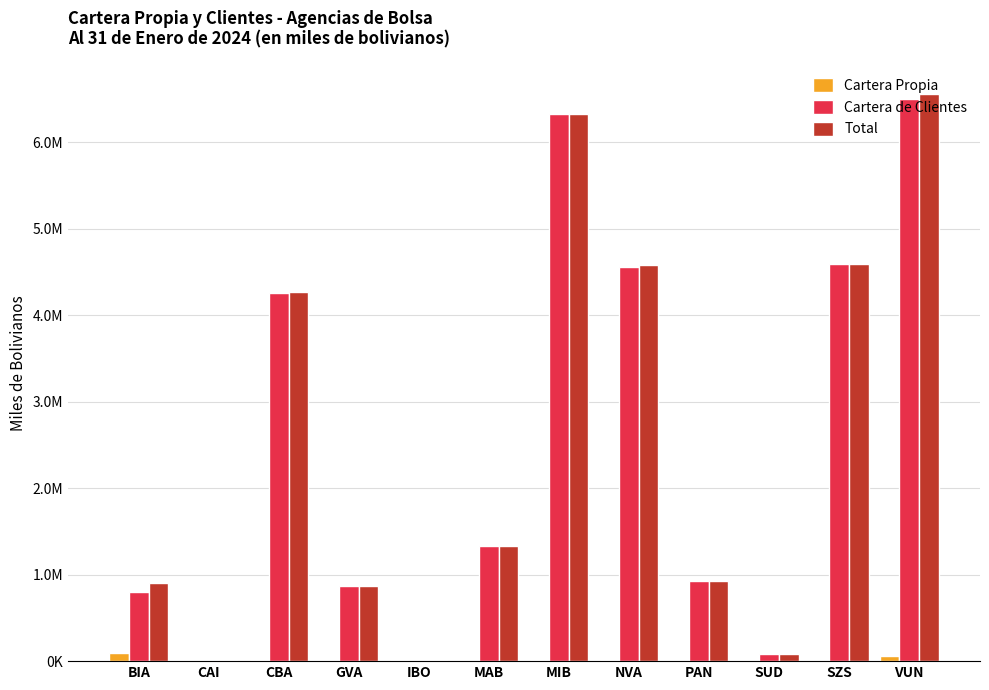

Are the bars grouped side by side (vs. stacked)?

Yes